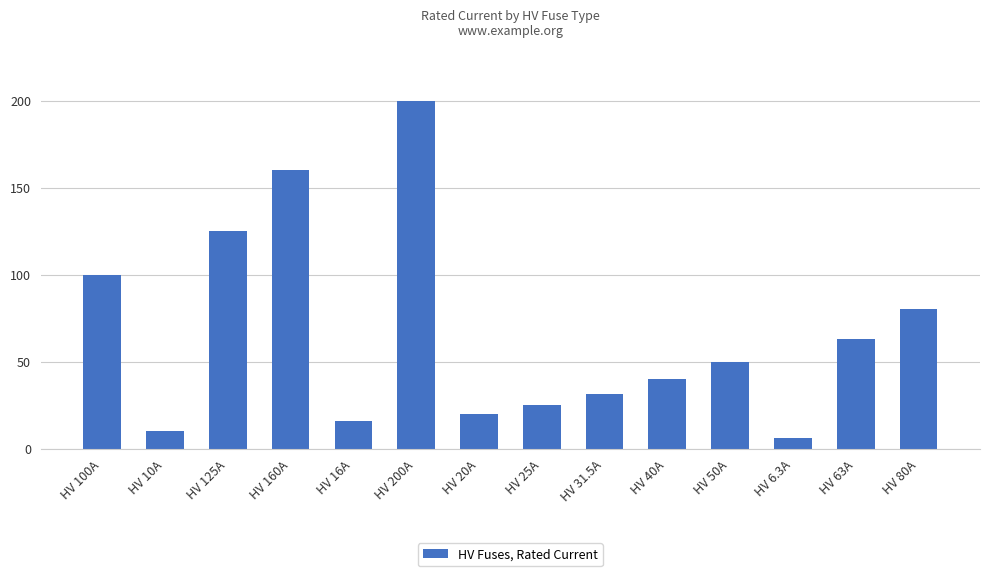

The chart shows a value of 10.0 at HV 10A. True or false?

True